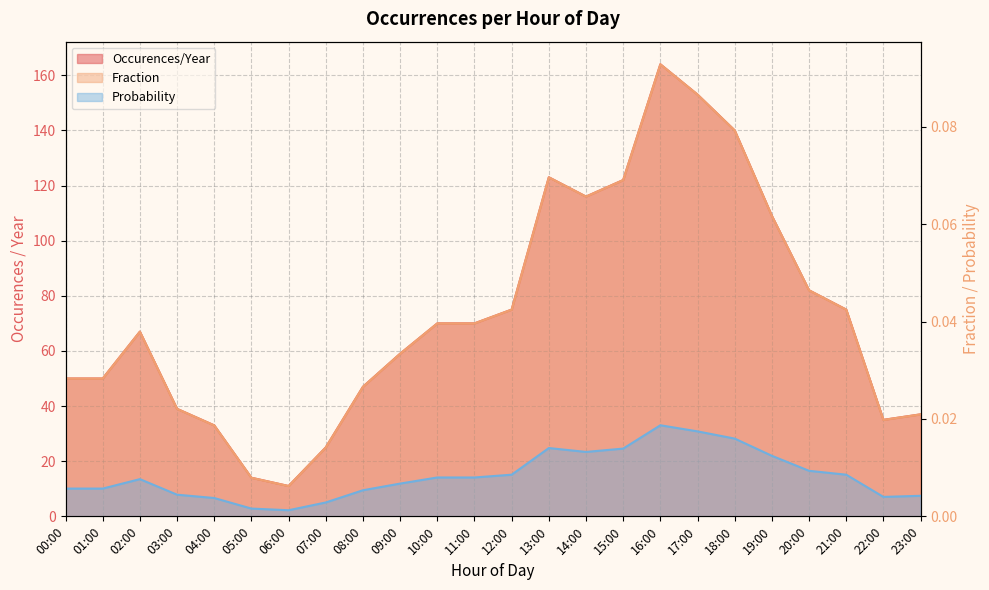

Rank the series by their maximum value, from lowest to highest.

Probability, Fraction, Occurences/Year